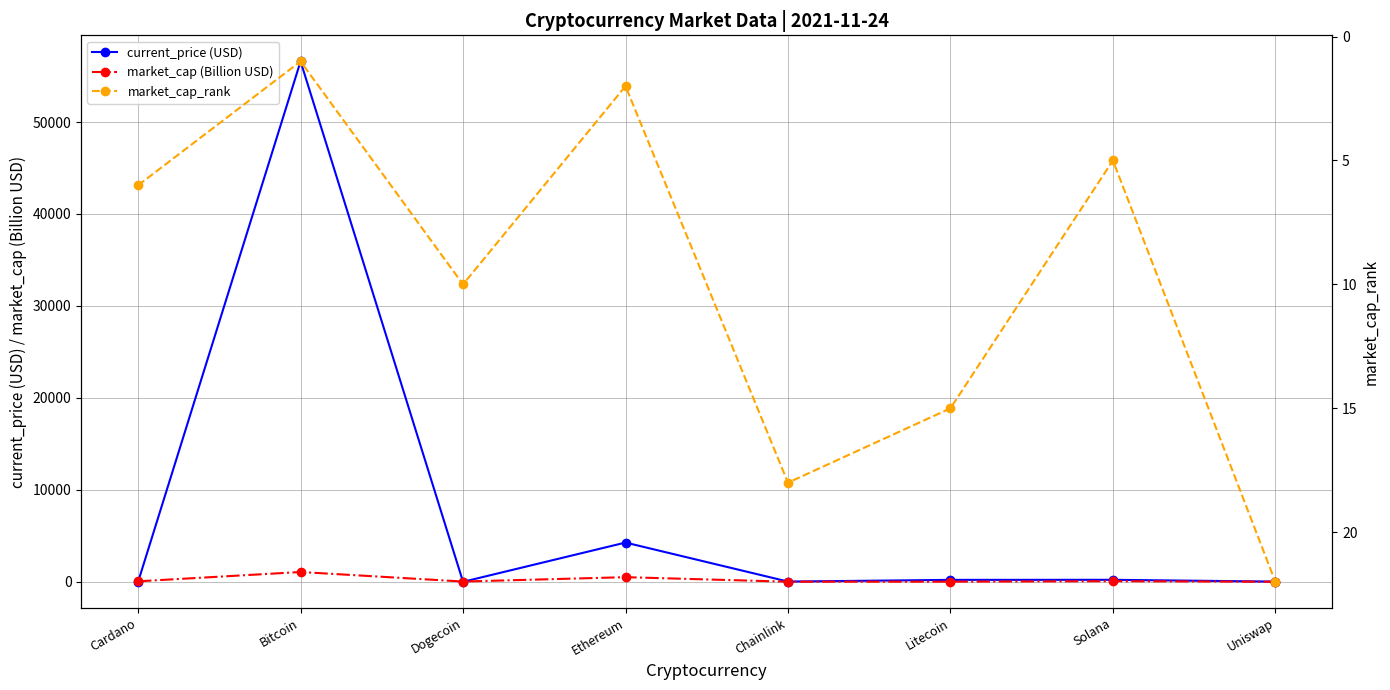

What is the value of the market_cap (Billion USD) point at the 3rd from the left?

29.5